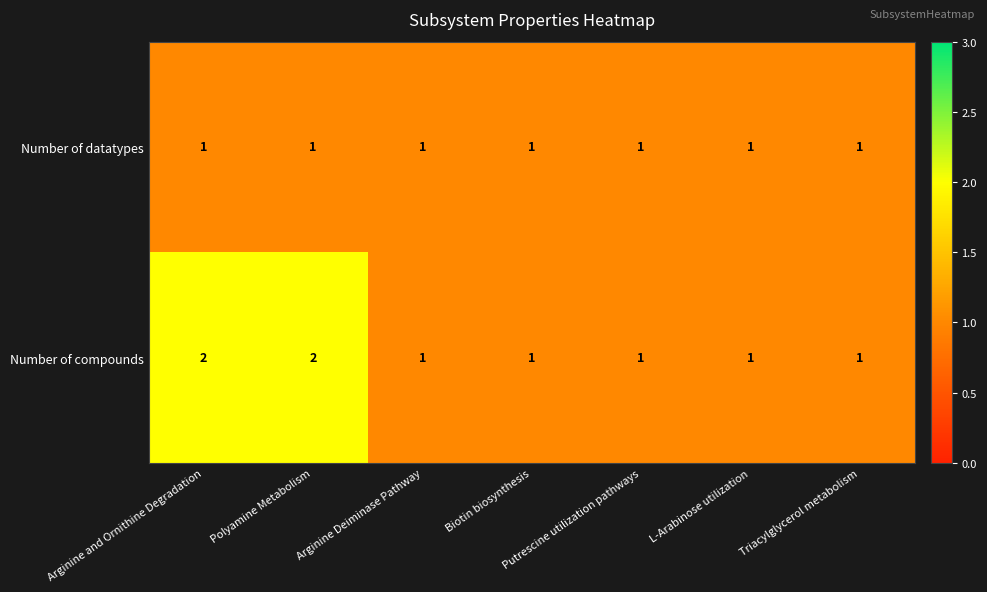

Which series has the largest total across all categories?

Number of compounds